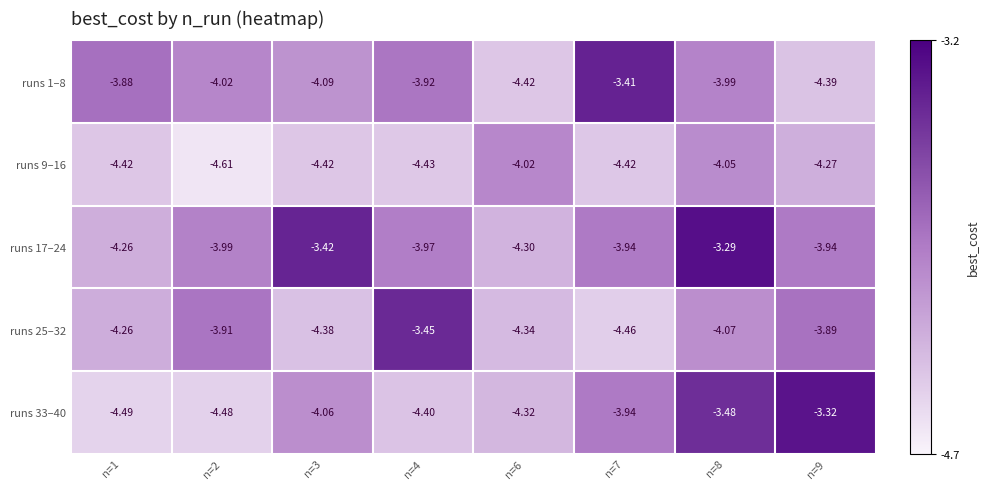

Is the value of runs 33–40 at n=2 greater than the value of runs 25–32 at n=2?

No